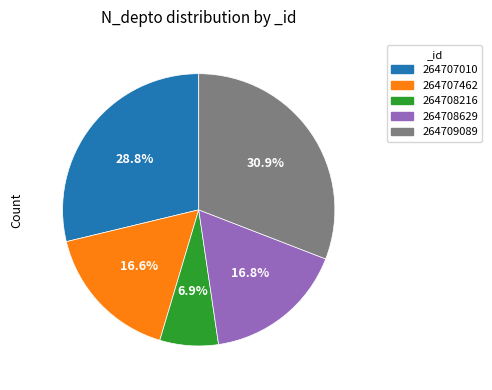

To the nearest percent, what is the average slice percentage?

20%